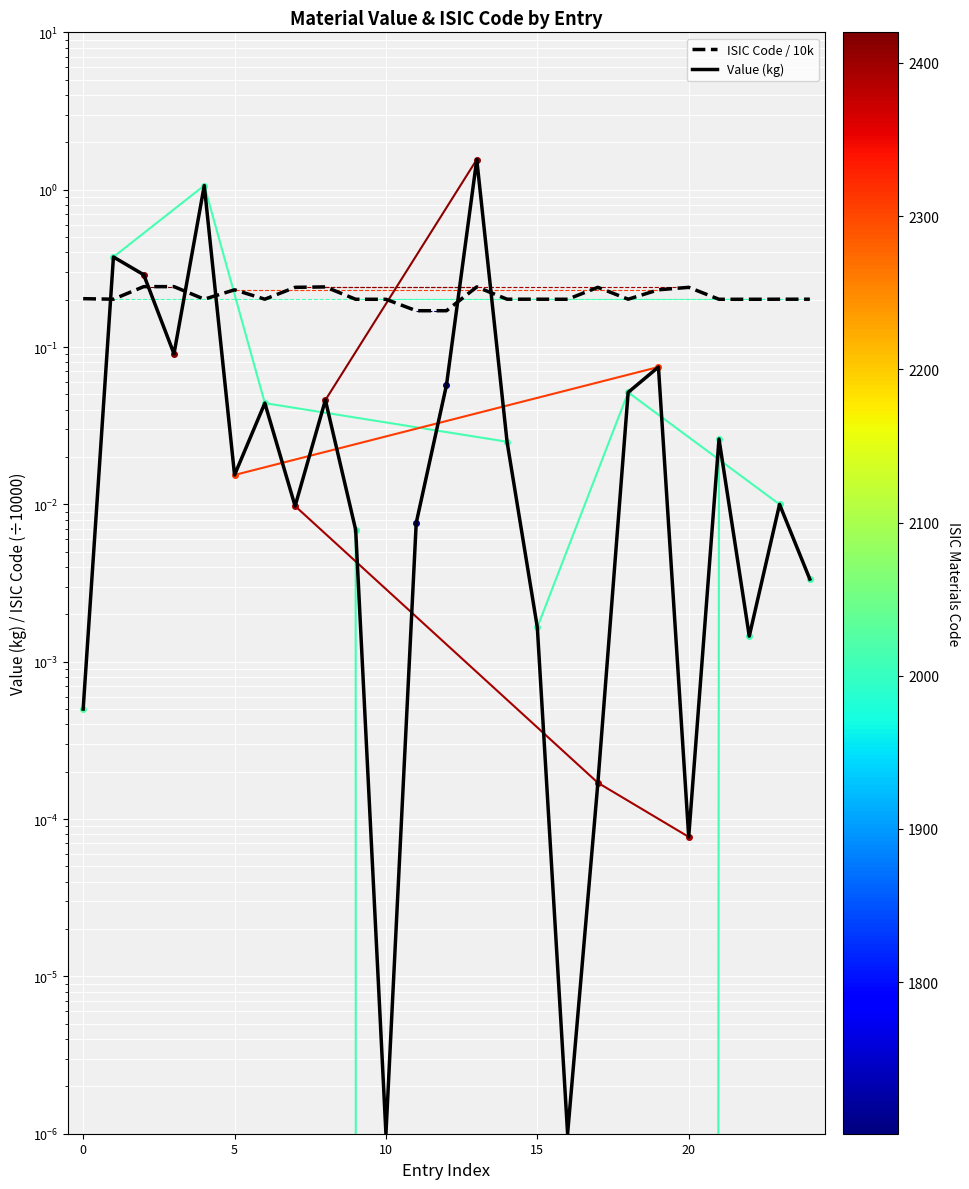

Which series has the largest total across all categories?

ISIC_materials_code